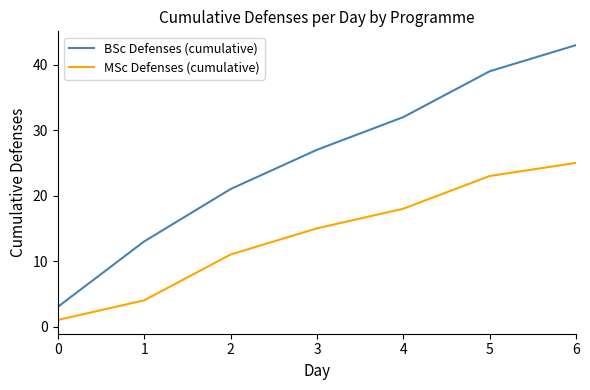

At how many categories does at least one series exceed 11?

6